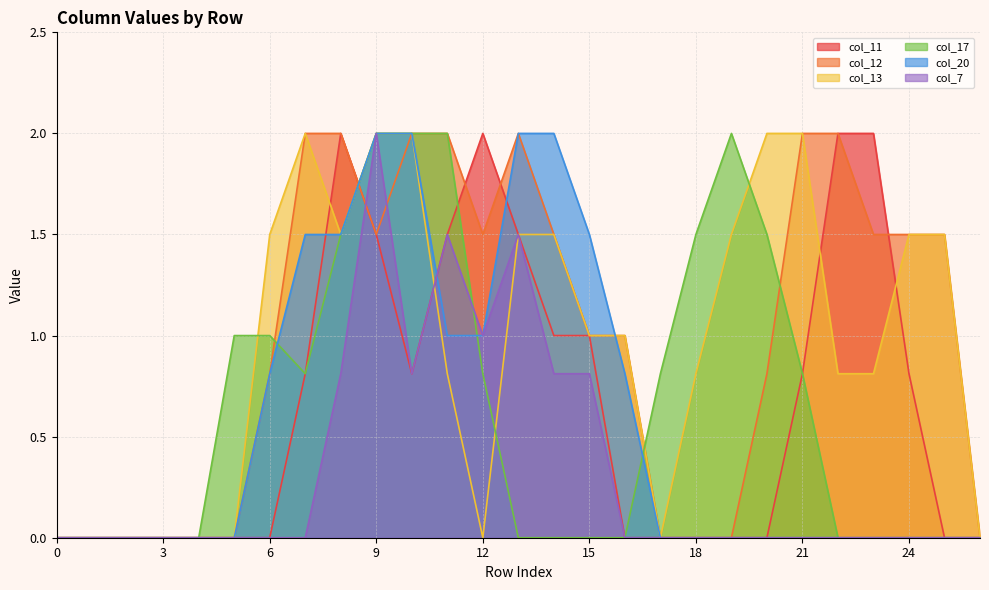

Where is the first local minimum for col_12?

9